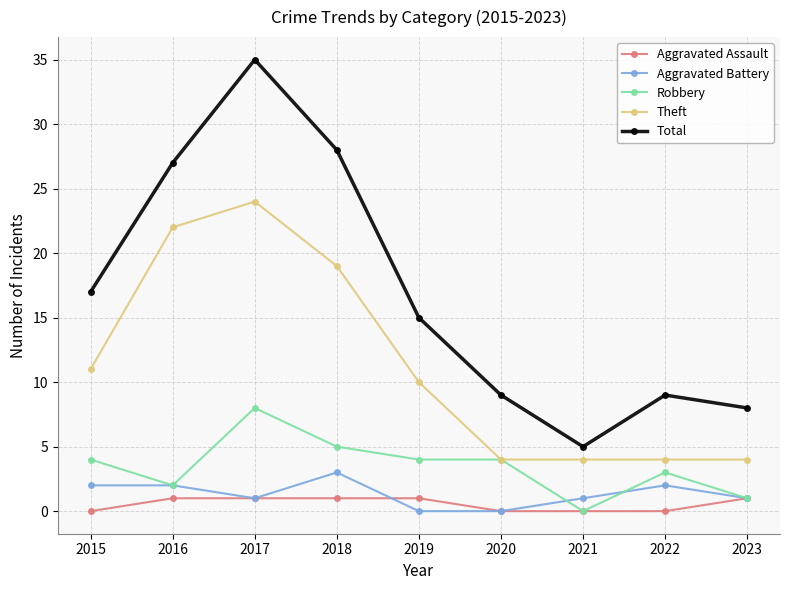

How many categories are shown in the chart?

9